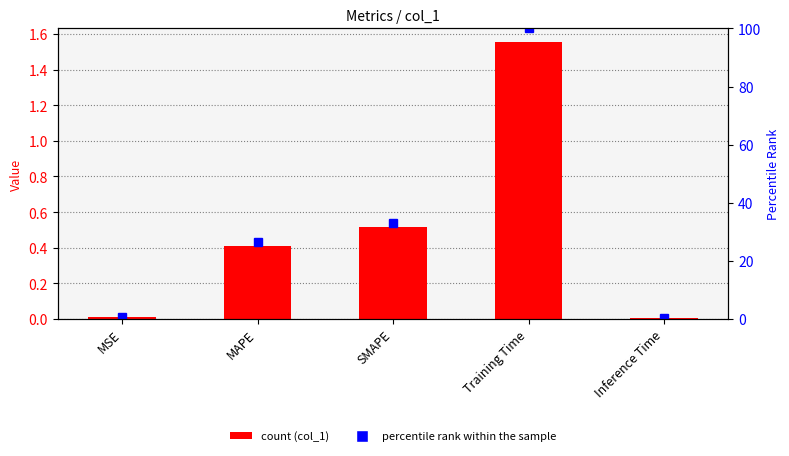

What is the label of the 3rd bar from the left?

SMAPE